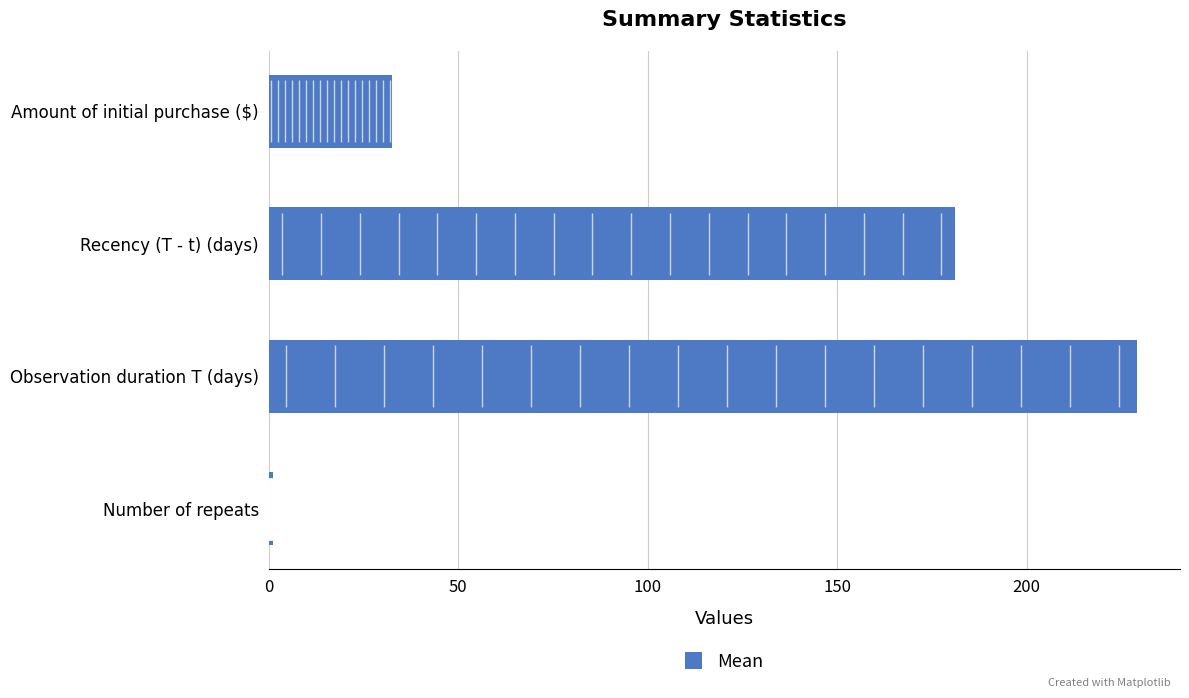

Where is the data nearest to the value 115?

Recency (T - t) (days)